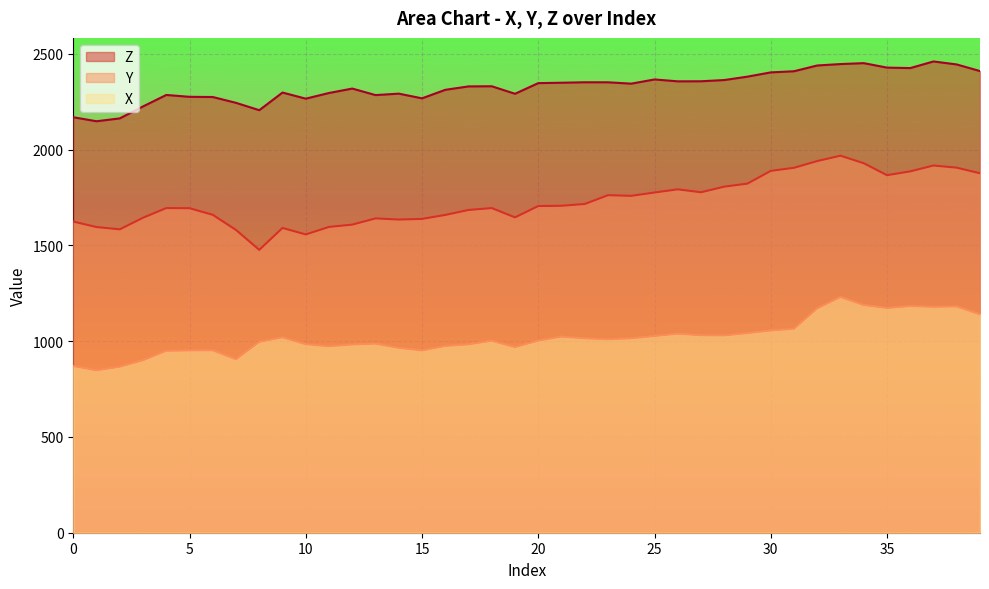

How many lines are shown in the chart?

3